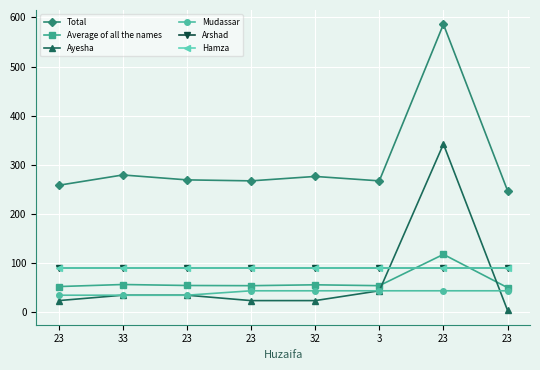

Reading left to right, list all the values displayed in this chart.

Total: 23=258.0	33=279.0	23=269.0	23=267.0	32=276.0	3=267.0	23=586.0	23=247.0
Average of all the names: 23=51.6	33=55.8	23=53.8	23=53.4	32=55.2	3=53.4	23=117.2	23=49.4
Ayesha: 23=23.0	33=34.0	23=34.0	23=23.0	32=23.0	3=43.0	23=342.0	23=3.0
Mudassar: 23=34.0	33=34.0	23=34.0	23=43.0	32=43.0	3=43.0	23=43.0	23=43.0
Arshad: 23=89.0	33=89.0	23=89.0	23=89.0	32=89.0	3=89.0	23=89.0	23=89.0
Hamza: 23=89.0	33=89.0	23=89.0	23=89.0	32=89.0	3=89.0	23=89.0	23=89.0